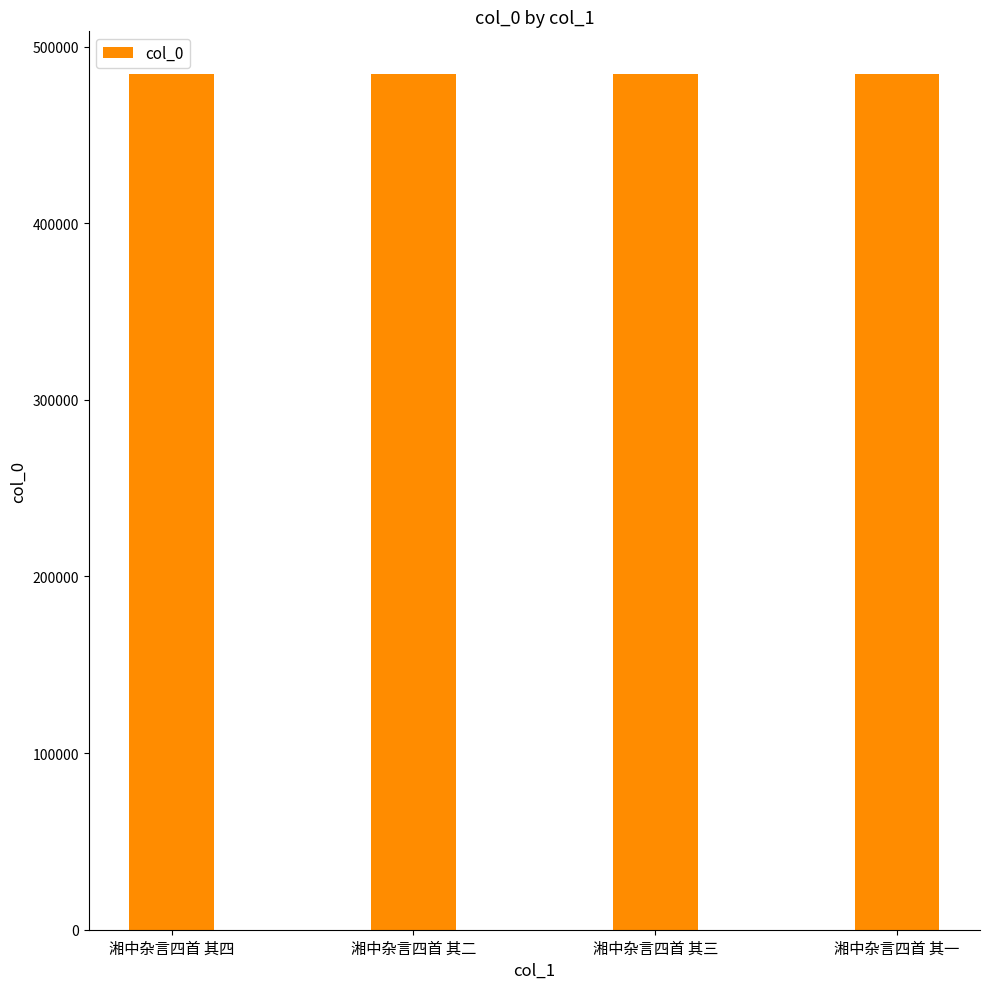

What is the difference between the second highest and minimum values?

2